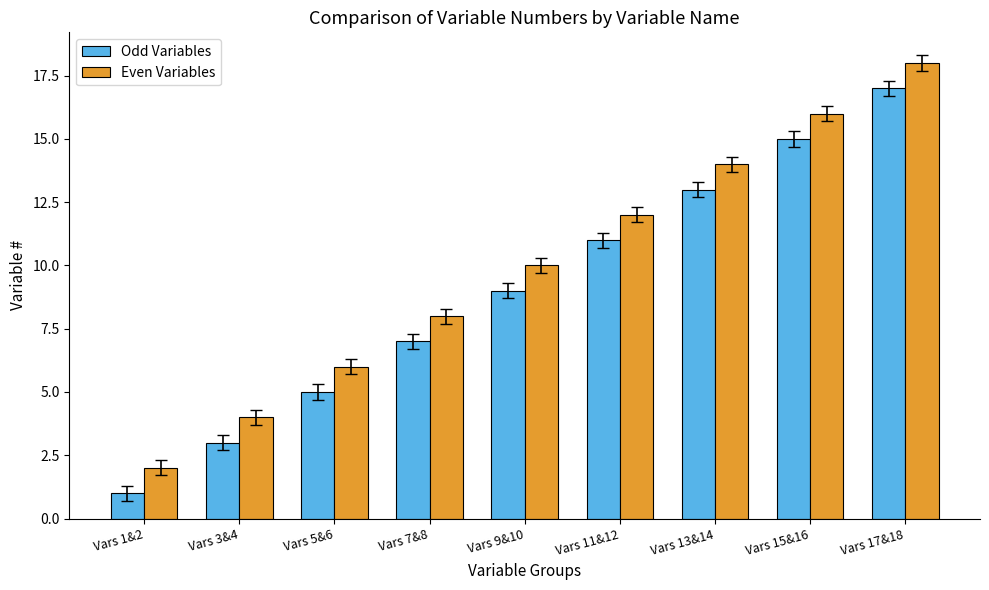

At how many categories does at least one series exceed 17?

1